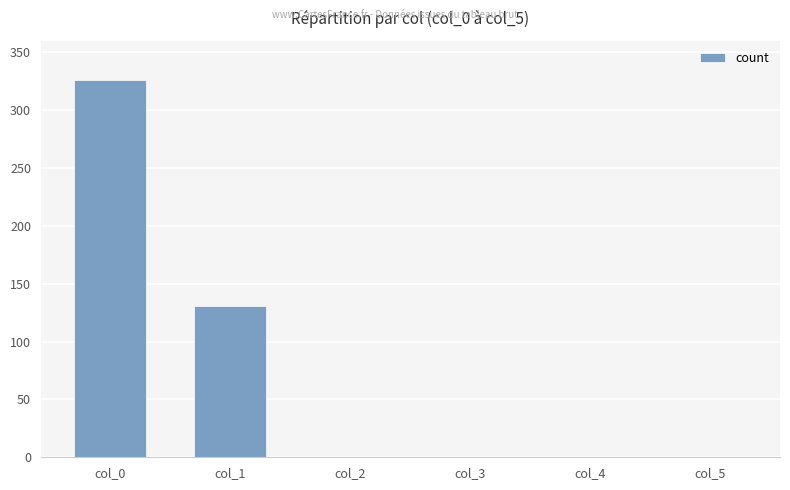

What is the maximum value shown in the chart?

326